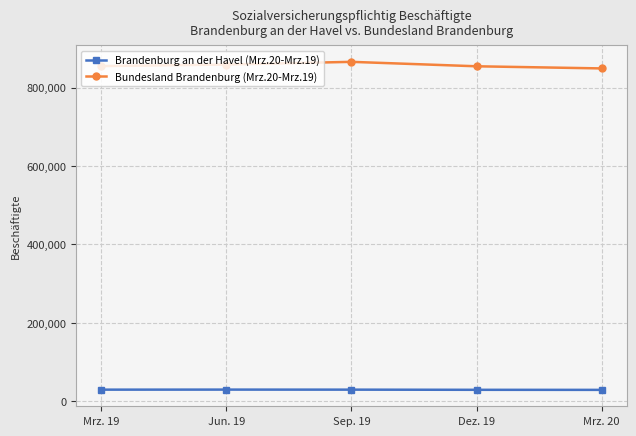

What is the highest value of the Bundesland Brandenburg (Mrz.20-Mrz.19) series?

865473